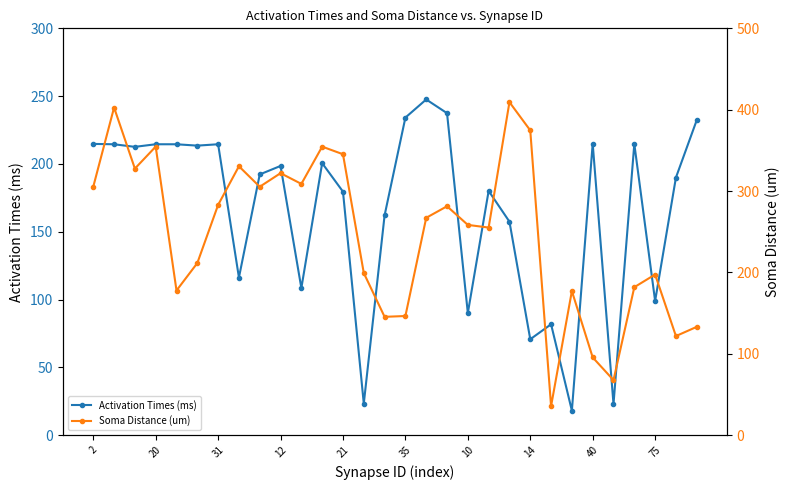

What is the difference between the maximum and minimum values in the Activation Times (ms) series?

229.5